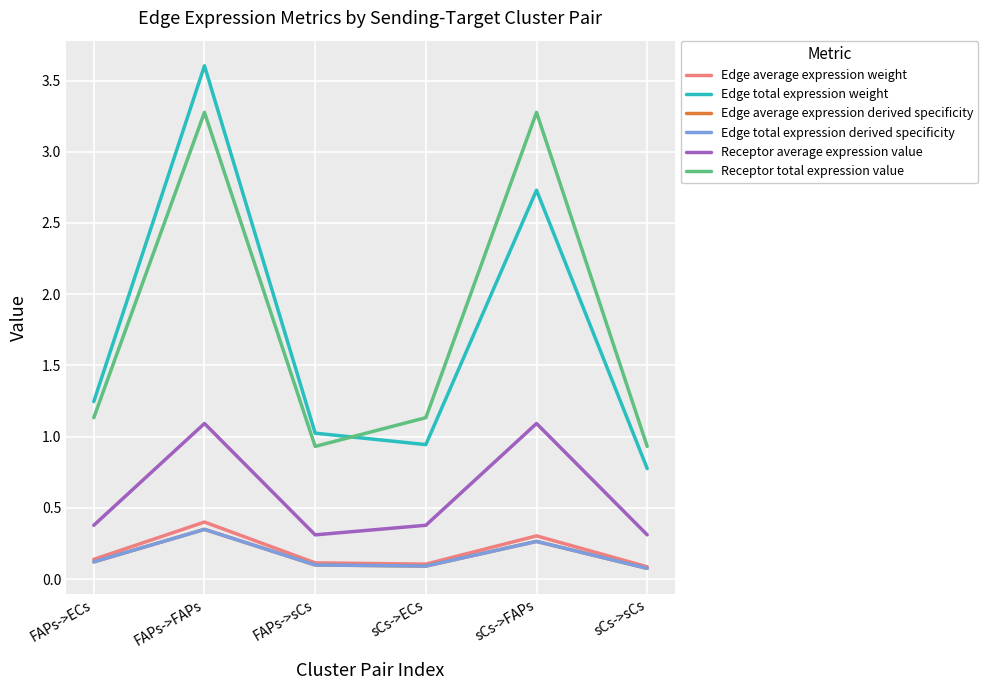

Does the chart have visible grid lines?

Yes